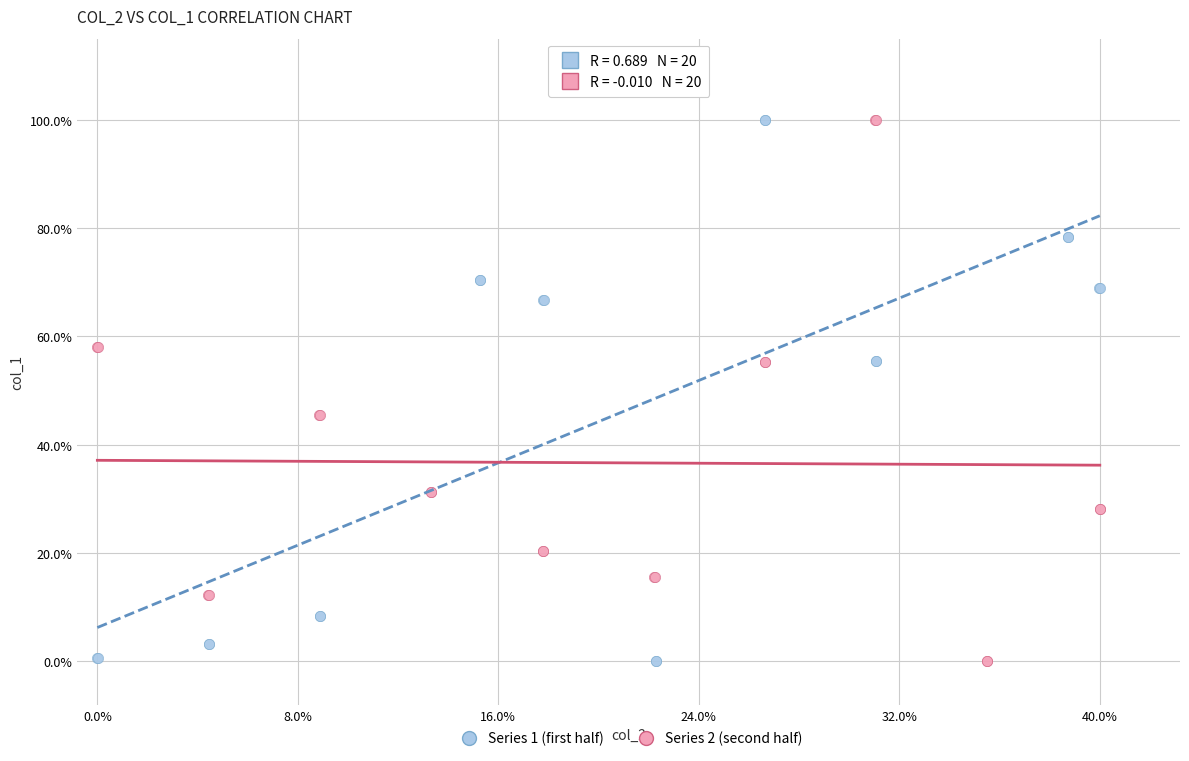

What are all the series names shown in the legend?

Series 1 (first half), Series 2 (second half)